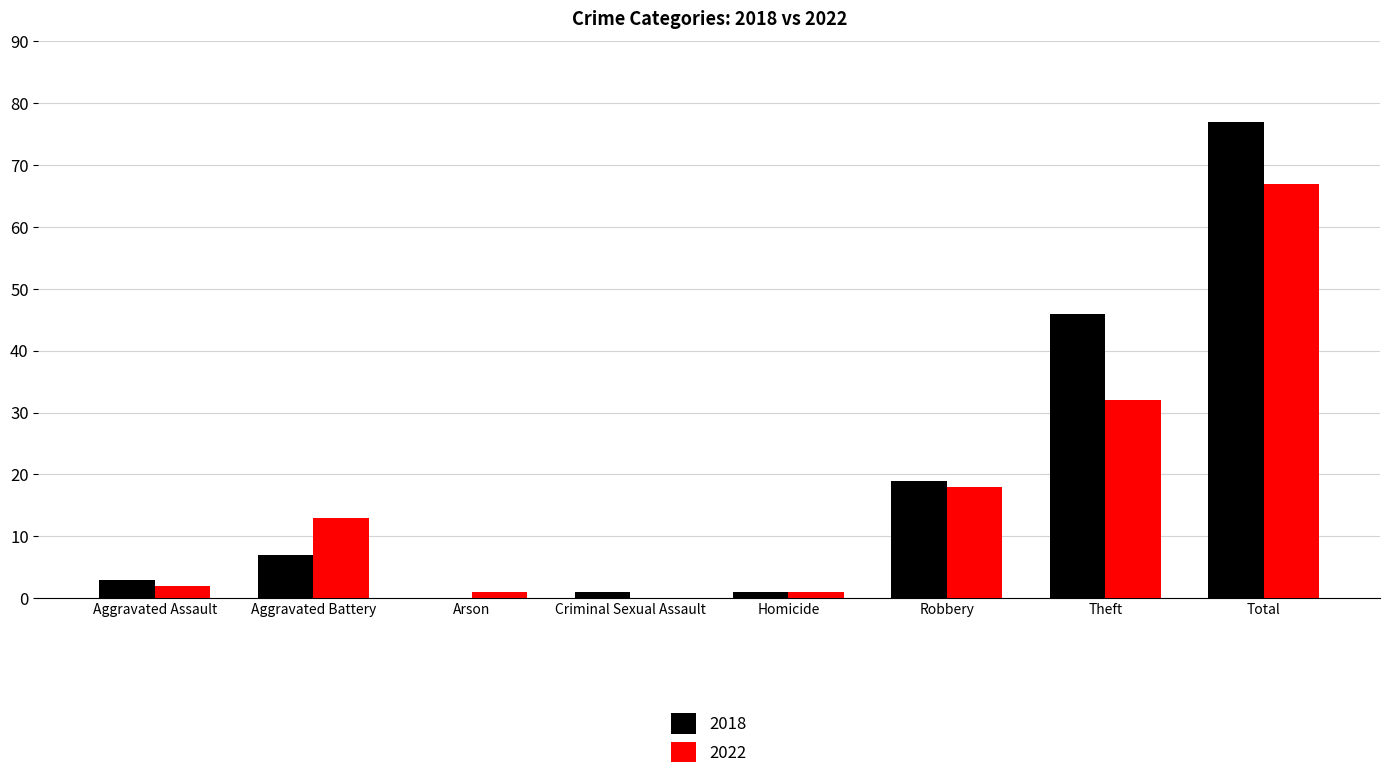

What value does the 2022 series have at Theft?

32